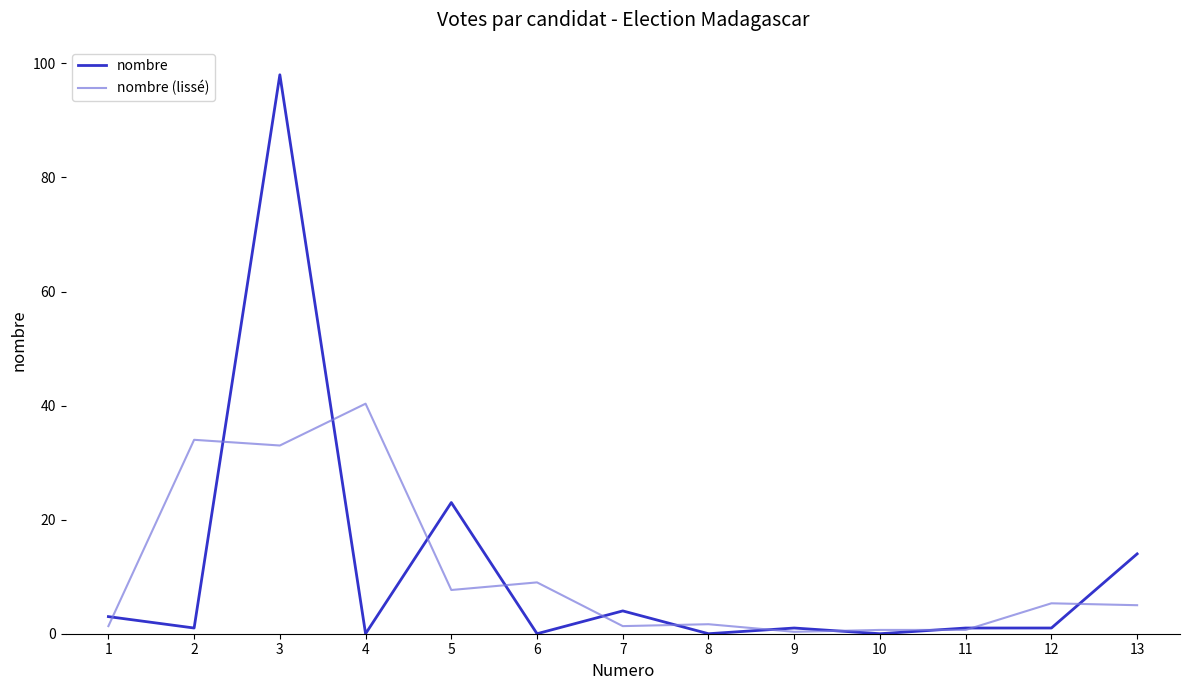

At which category is the sum across all series the highest?

3